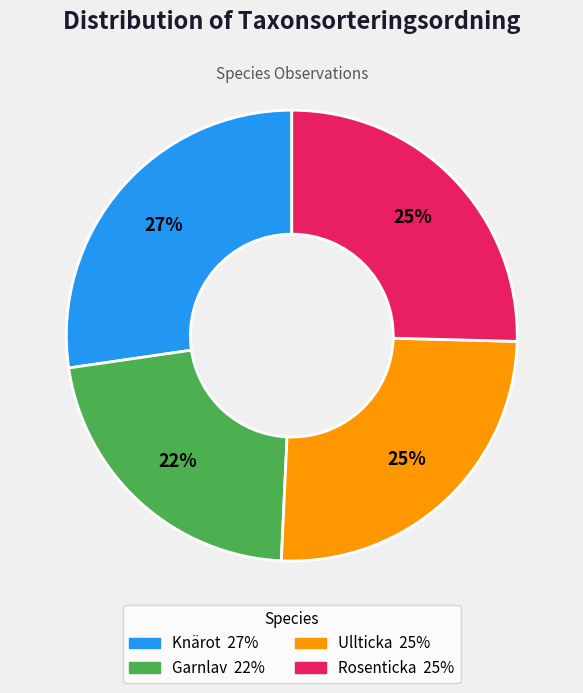

Is there any slice that represents more than half of the pie?

No